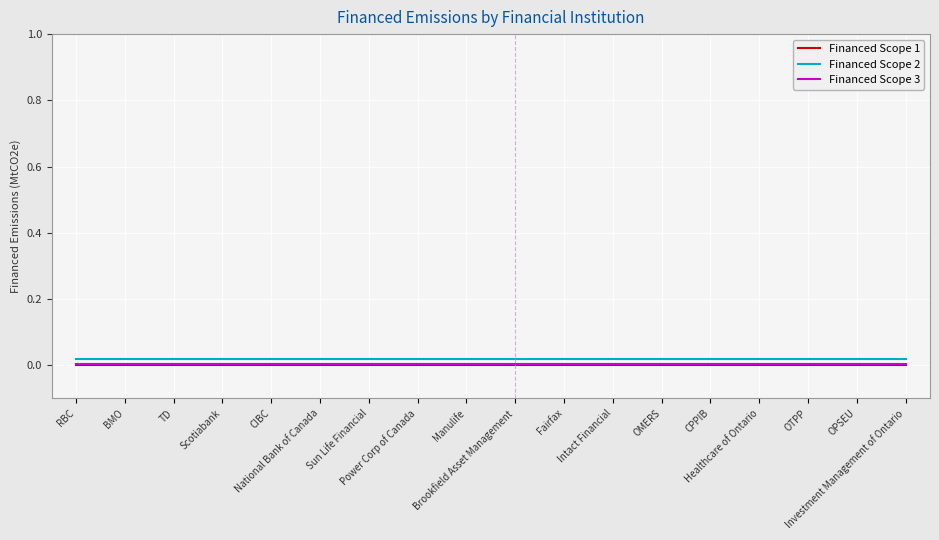

True or false: Financed Scope 2 and Financed Scope 1 intersect in this chart.

False